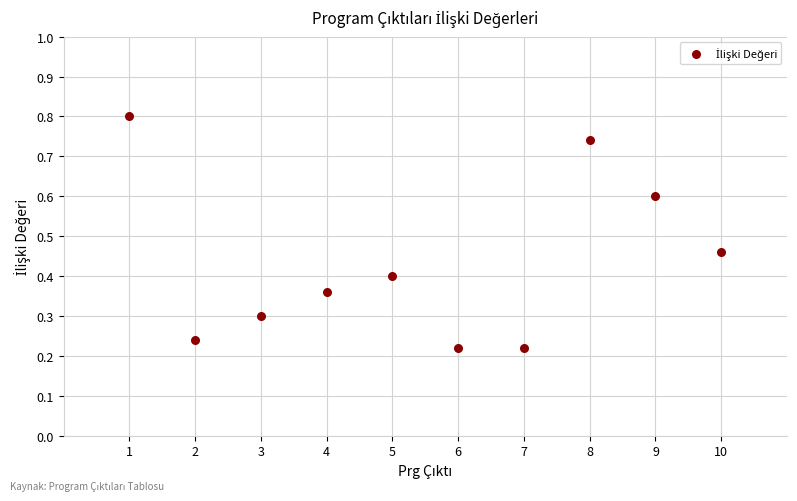

What is the average X value?

5.5